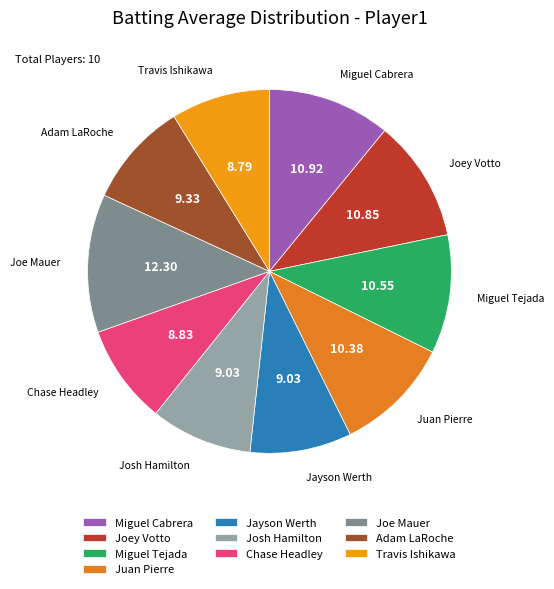

Is there any slice that represents more than half of the pie?

No